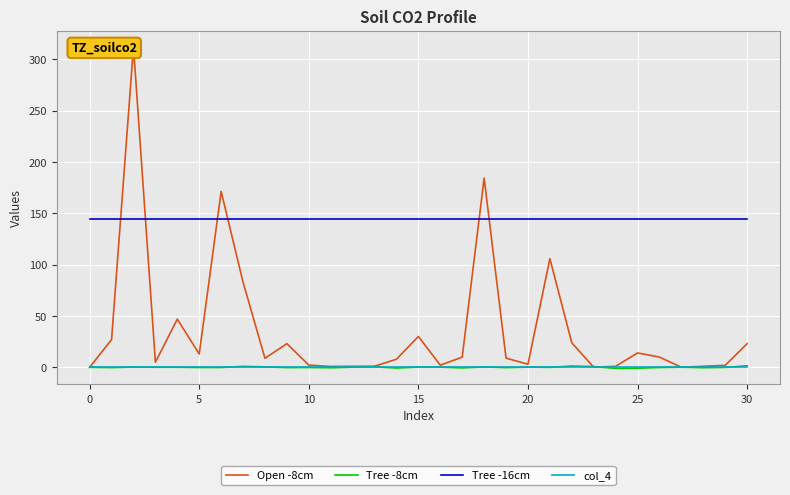

Which series has the largest total across all categories?

Tree -16cm